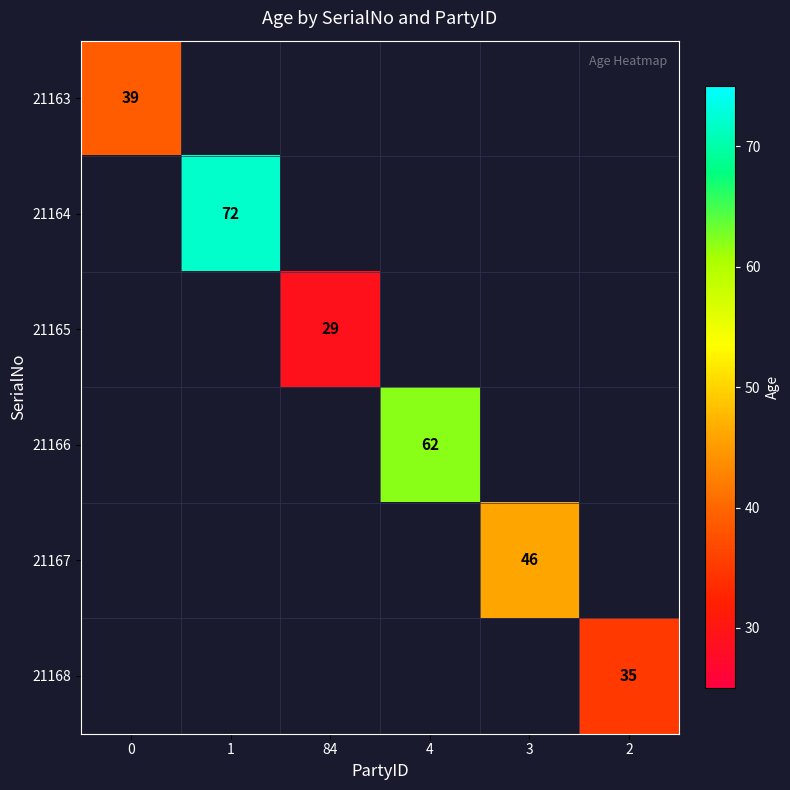

Which label corresponds to the largest value in the chart?

1